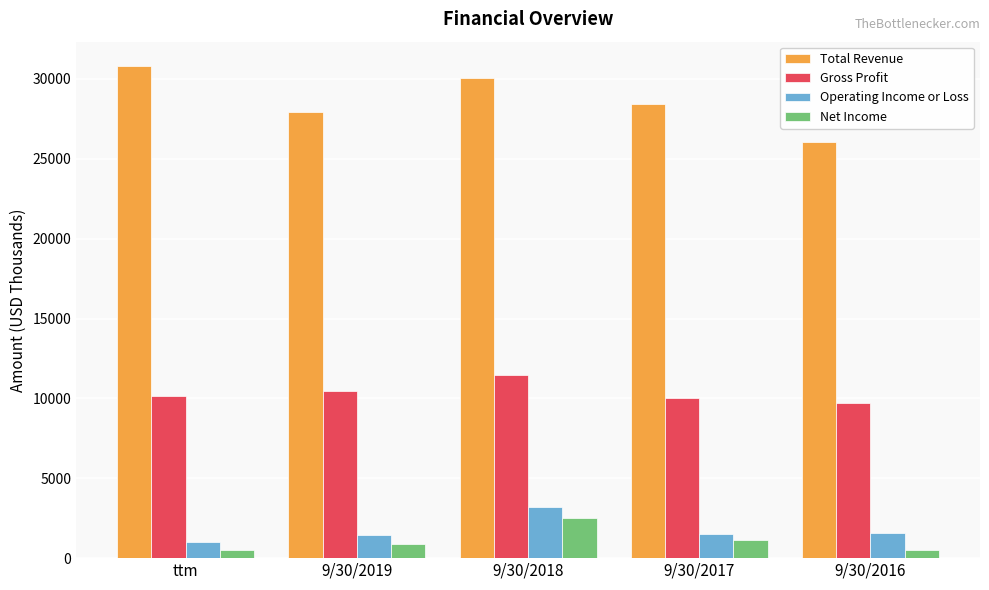

What are all the series names shown in the legend?

Total Revenue, Gross Profit, Operating Income or Loss, Net Income